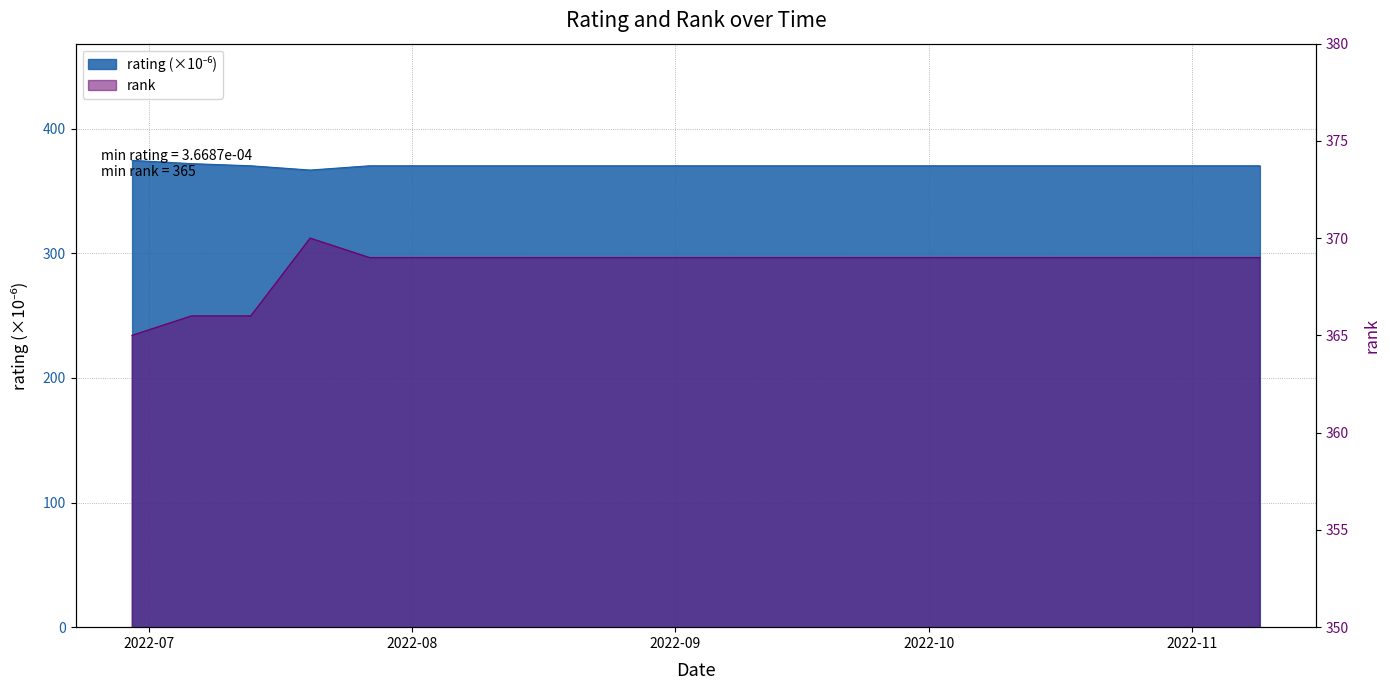

True or false: rating has a value of 370.3 at 07/27/2022.

True